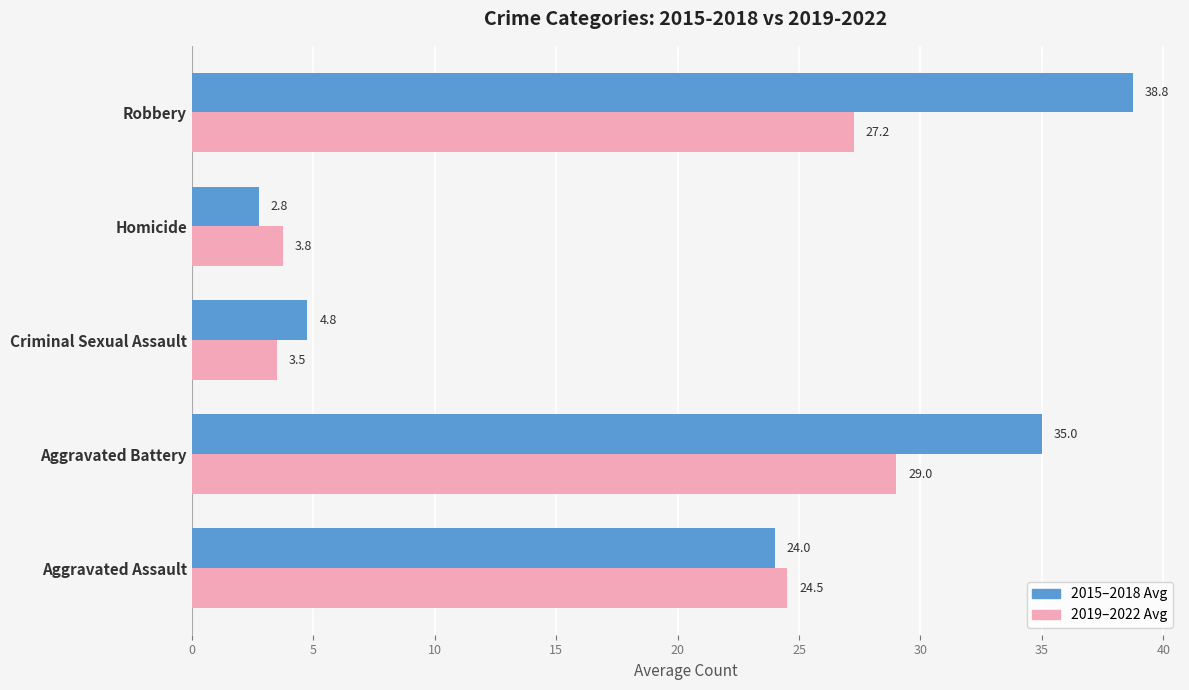

Which series changed the most between Aggravated Assault and Criminal Sexual Assault?

2019–2022 Avg